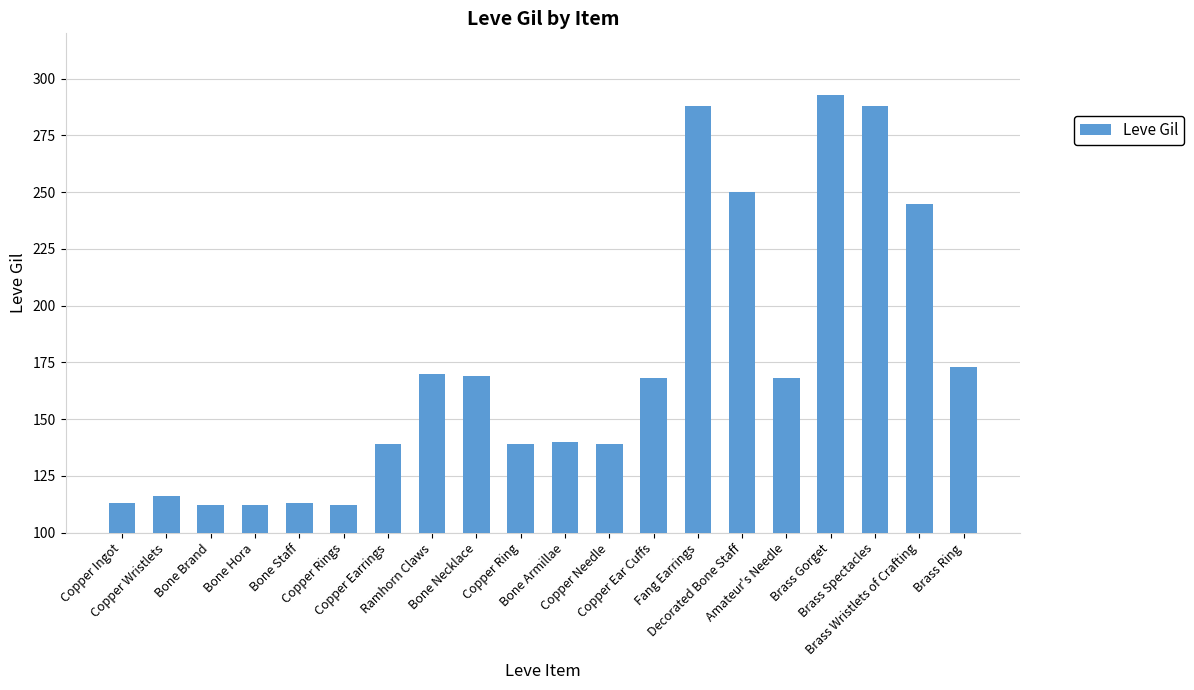

The chart shows a value of 112 at Copper Rings. True or false?

True